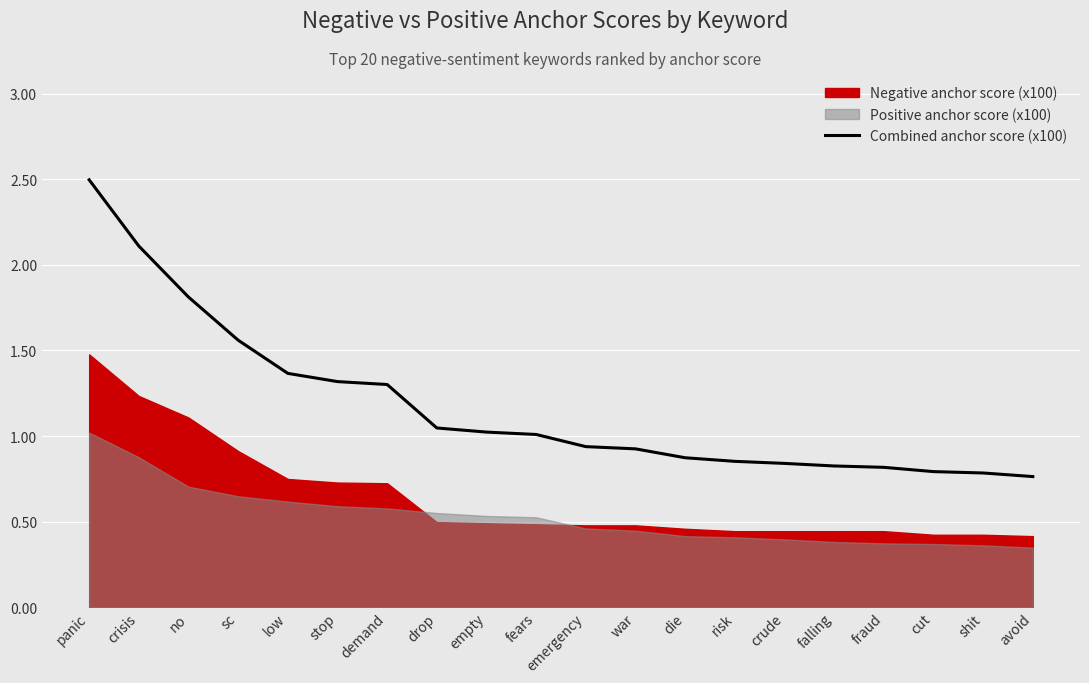

Rank the categories by value from lowest to highest.

avoid, shit, cut, fraud, falling, crude, risk, die, war, emergency, fears, empty, drop, demand, stop, low, sc, no, crisis, panic